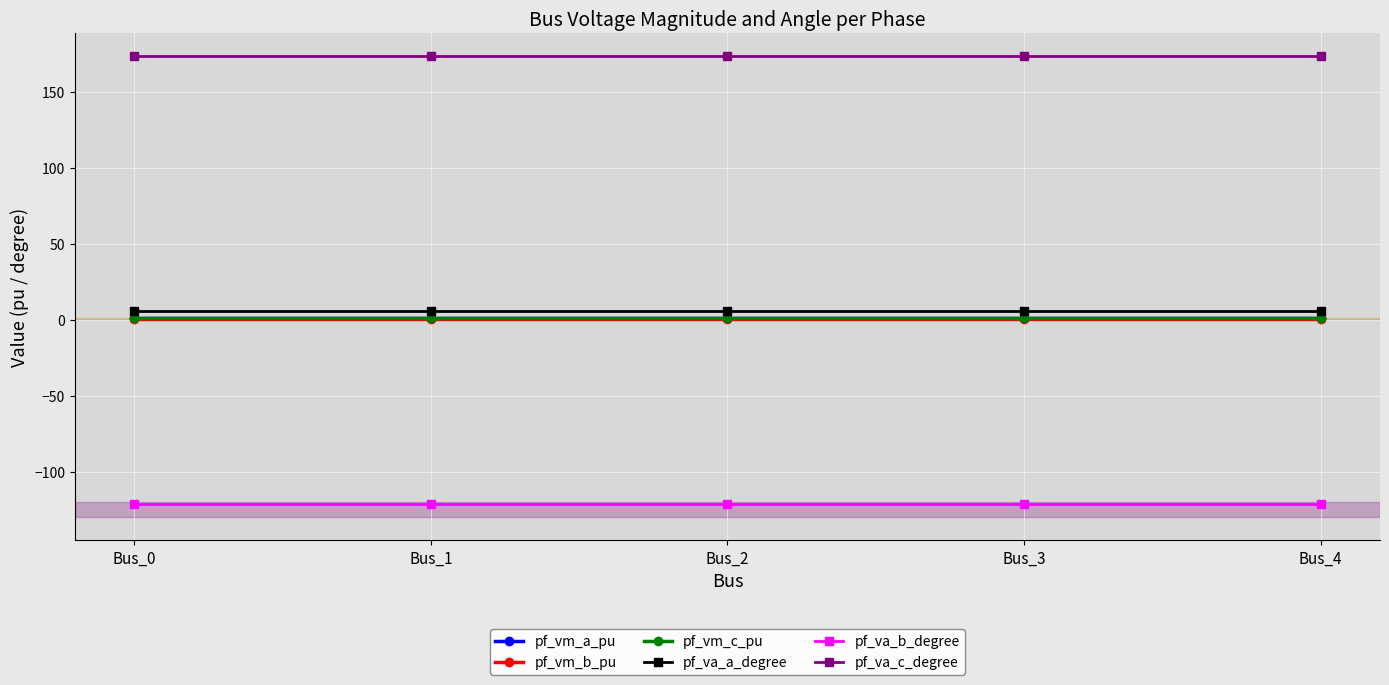

The pf_va_b_degree series shows -121.3 at Bus_2. True or false?

True